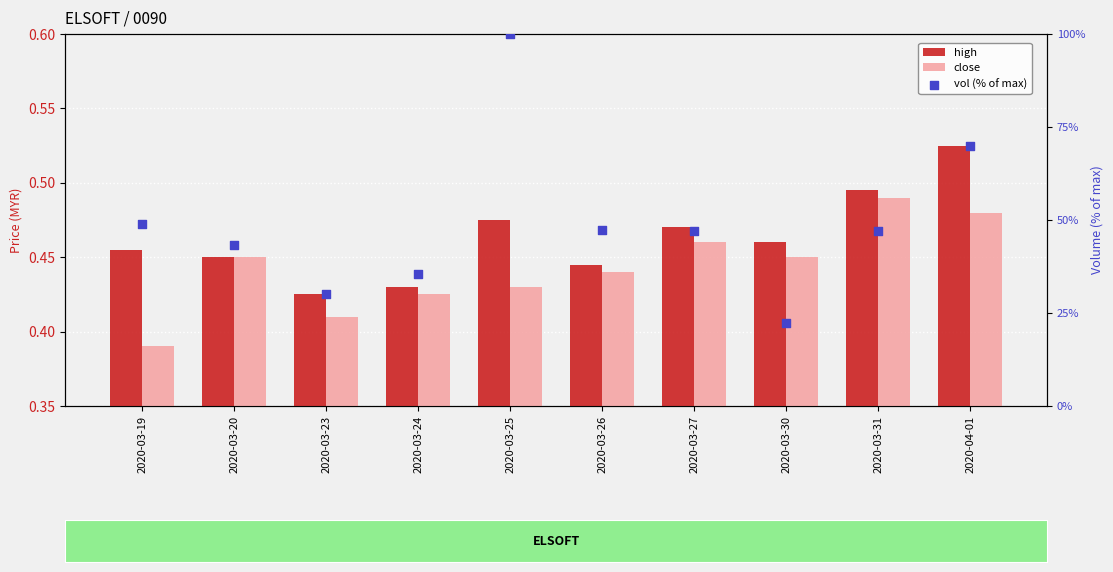

At how many categories does at least one series exceed 78?

1